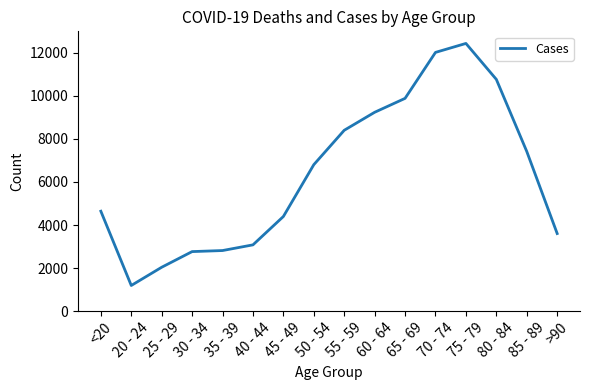

What is the difference between the values at 35 - 39 and 65 - 69?

7069